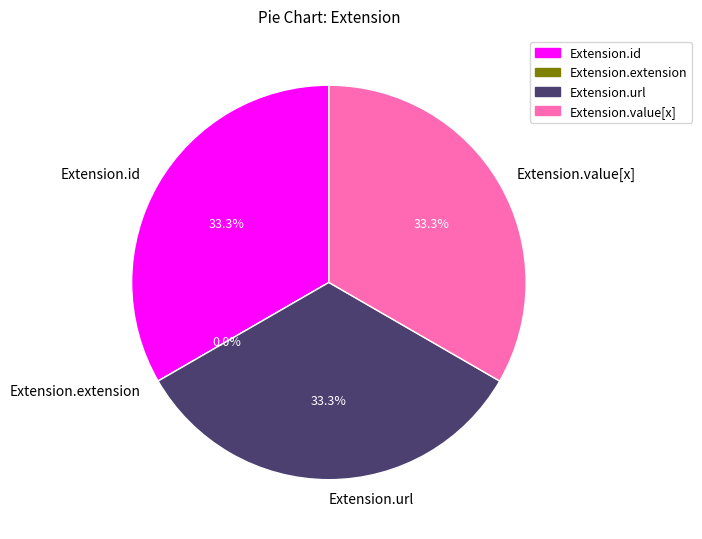

Do Extension.extension and Extension.id together represent more than half of the pie?

No